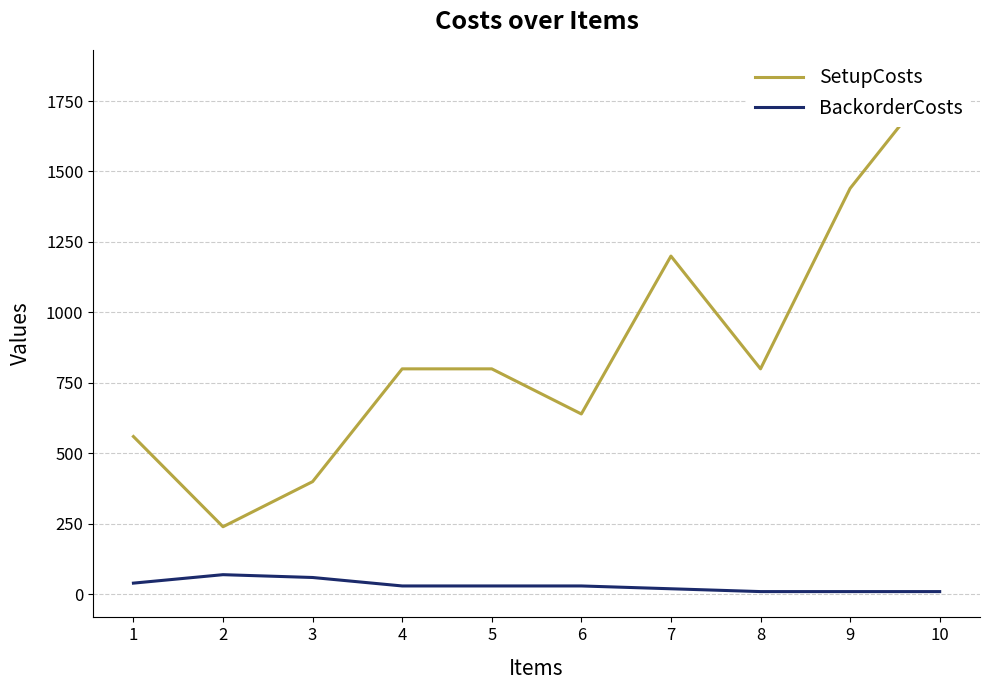

At which category is the sum across all series the highest?

10